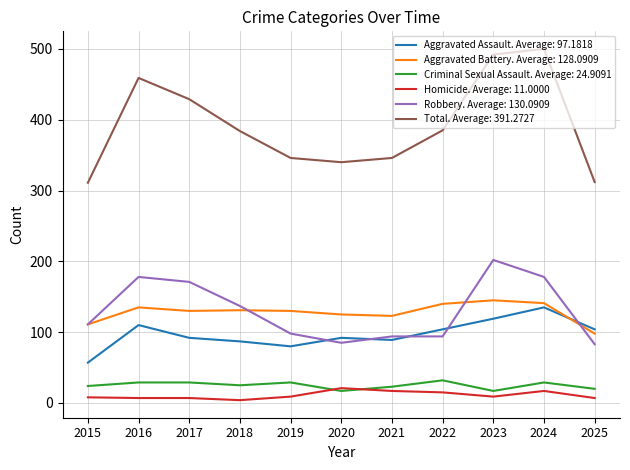

True or false: Total. Average: 391.2727 and Aggravated Assault. Average: 97.1818 intersect in this chart.

False